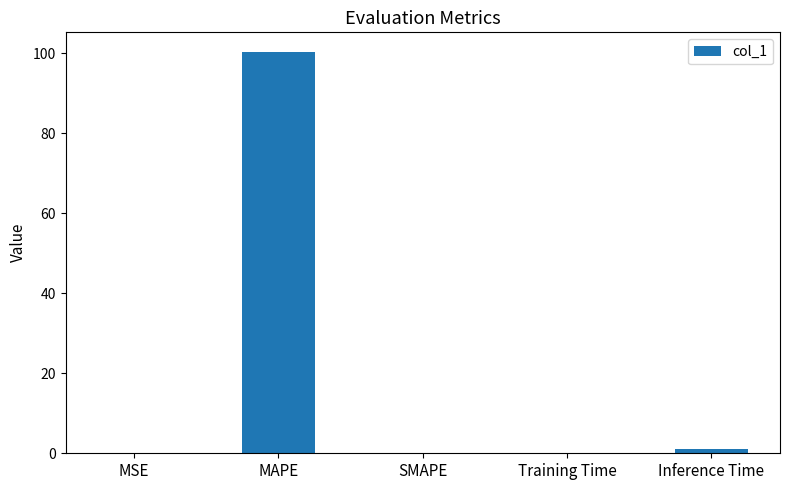

Which label corresponds to the largest value in the chart?

MAPE